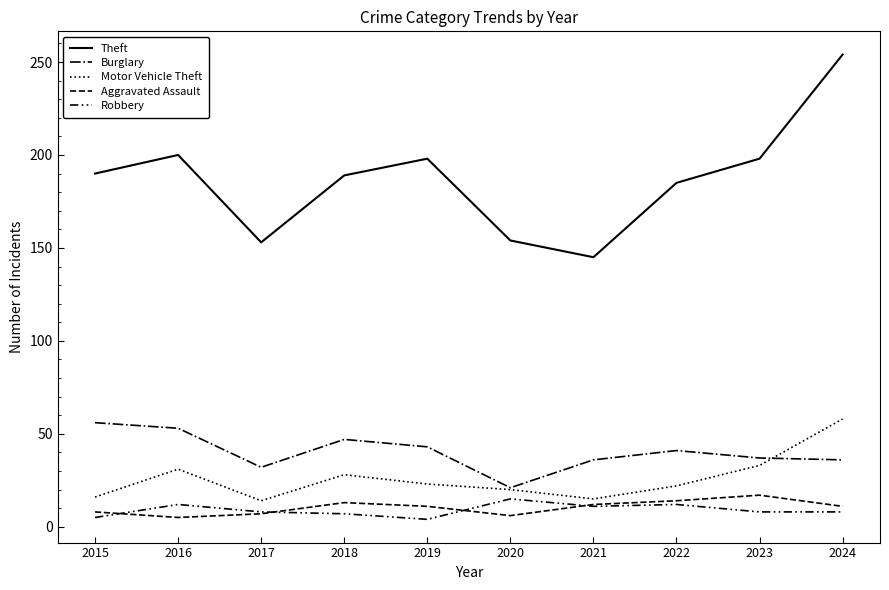

Does the chart have visible grid lines?

No